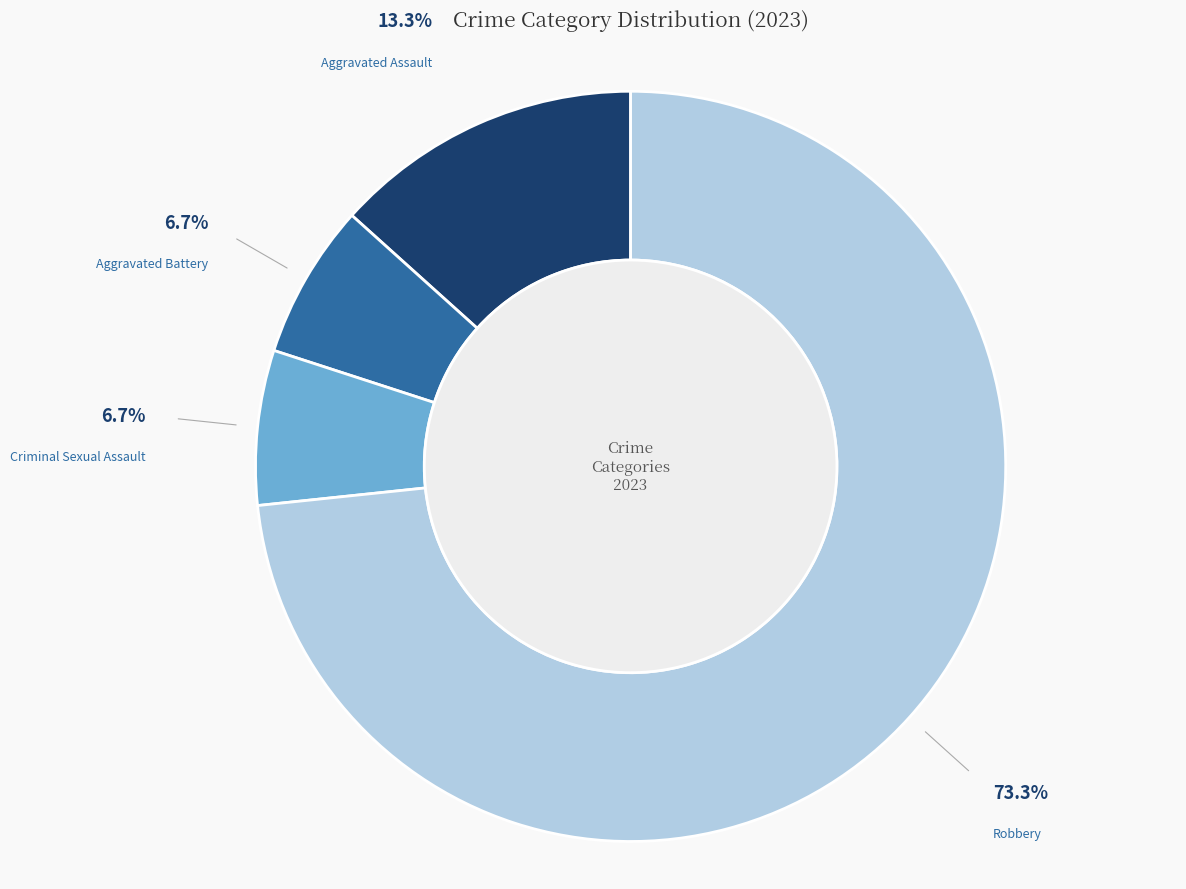

Is there any slice that represents more than half of the pie?

Yes